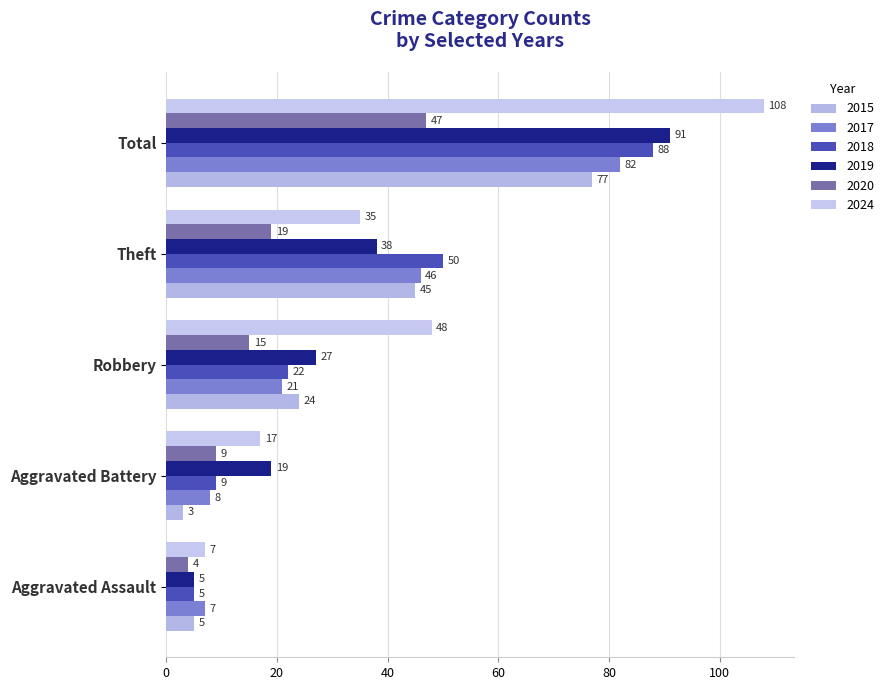

What is the label of the 2nd bar from the left?

Aggravated Battery